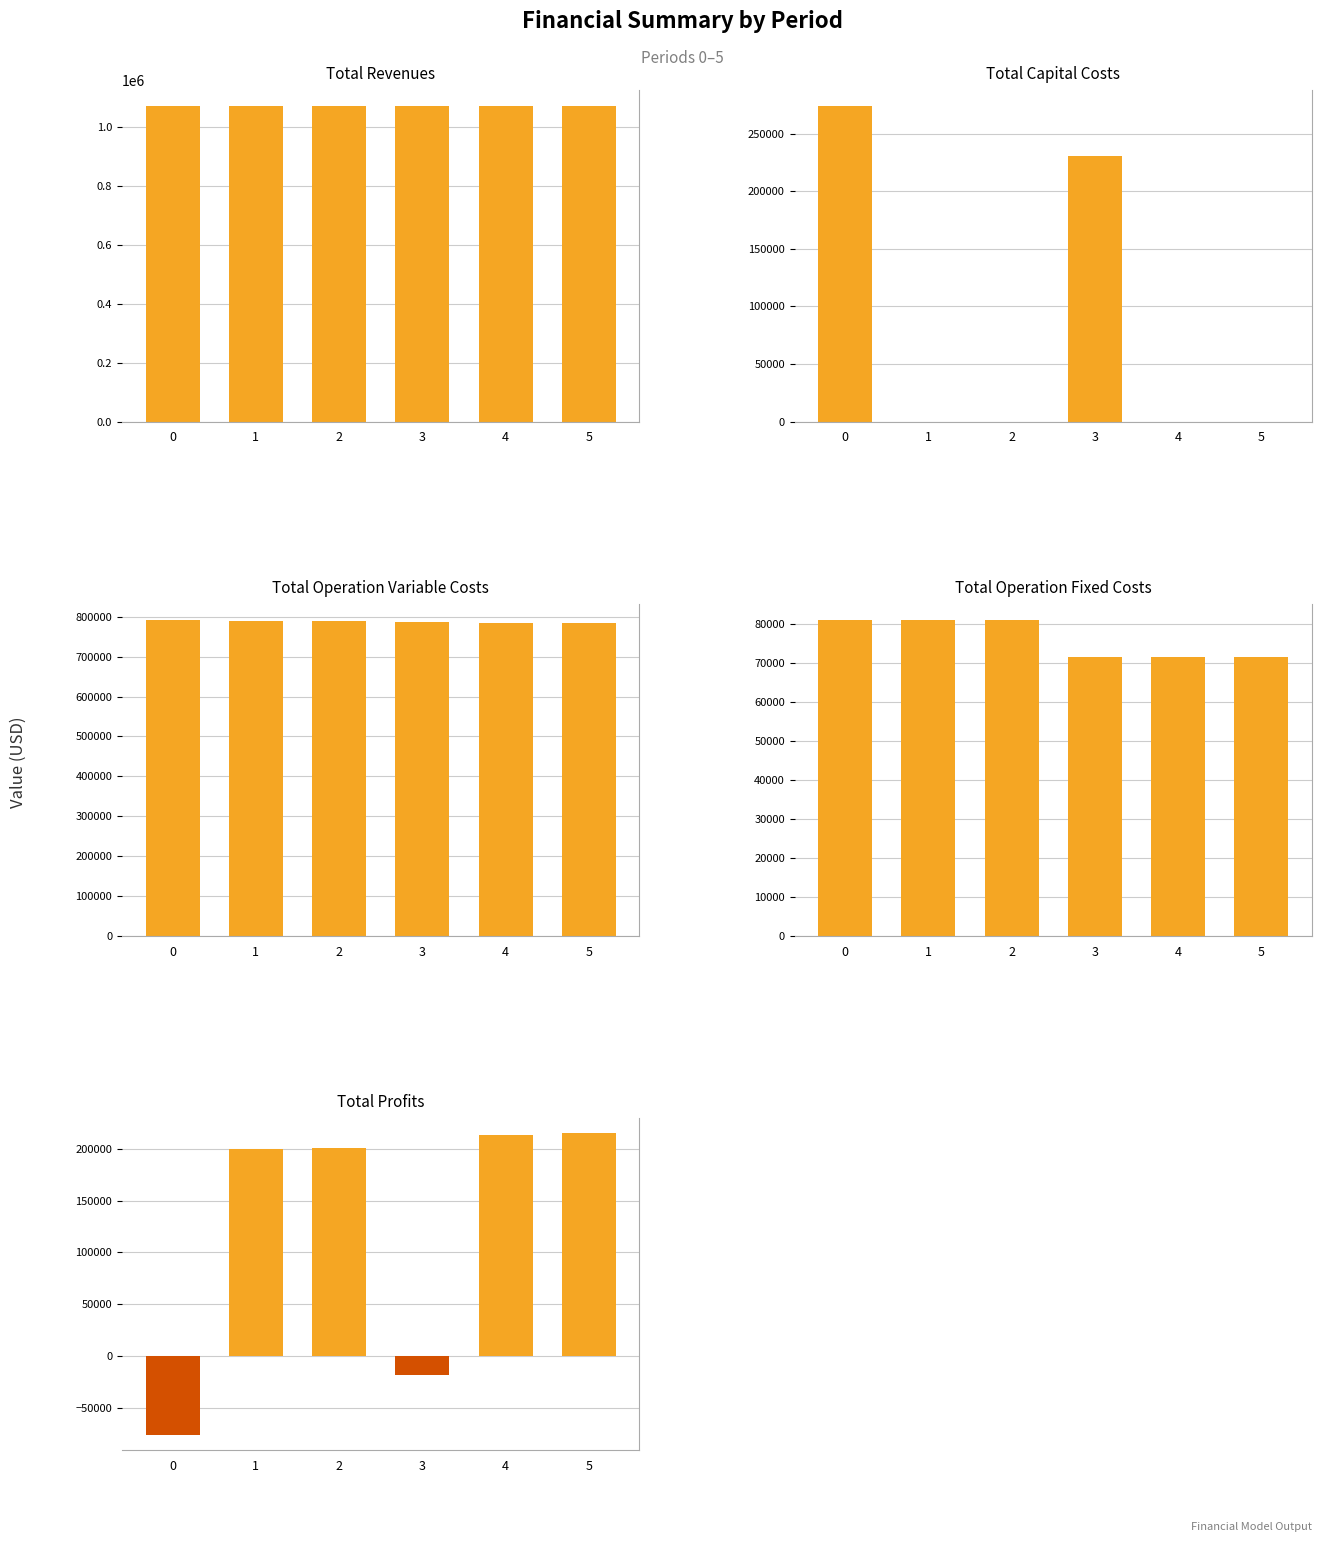

What are all the series names shown in the legend?

Total Revenues, Total Capital Costs, Total Operation Variable Costs, Total Operation Fixed Costs, Total Profits